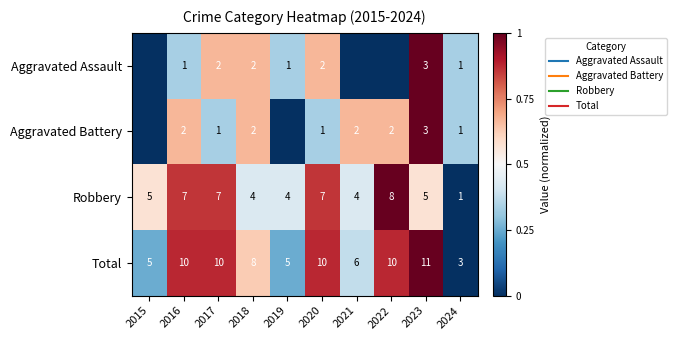

Where is Total nearest to the value 0?

2024